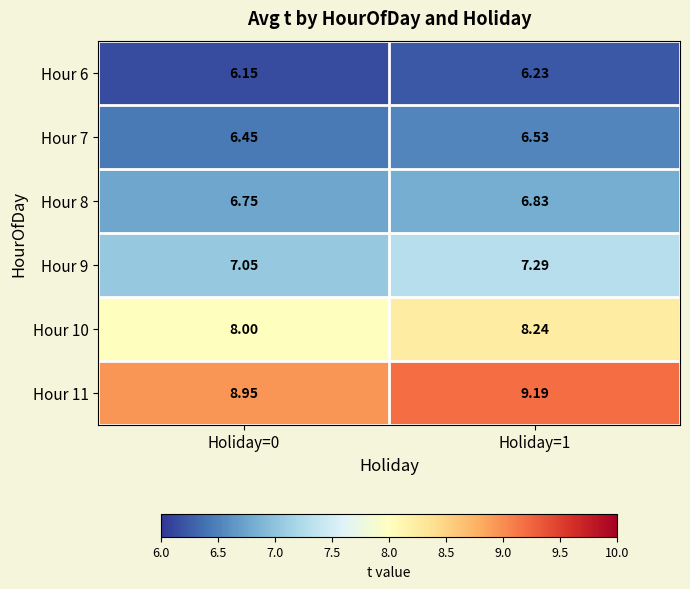

Count the number of data series in this chart.

6